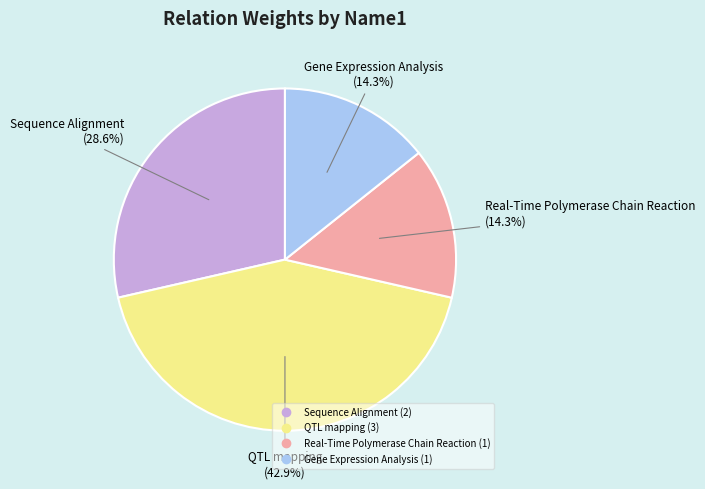

What is the largest slice in the pie chart?

QTL mapping